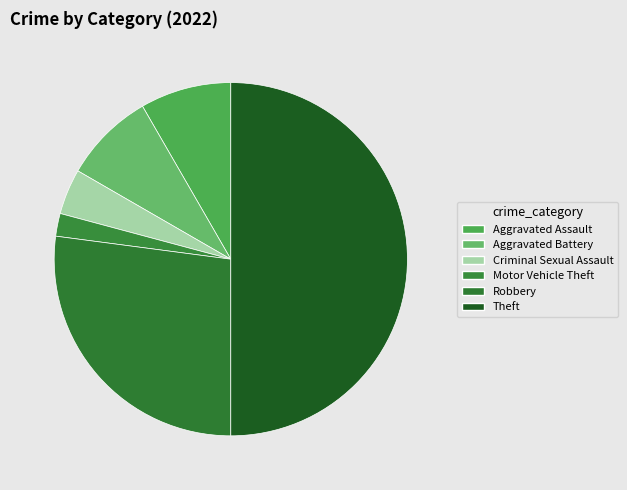

Count the number of slices in the pie.

6